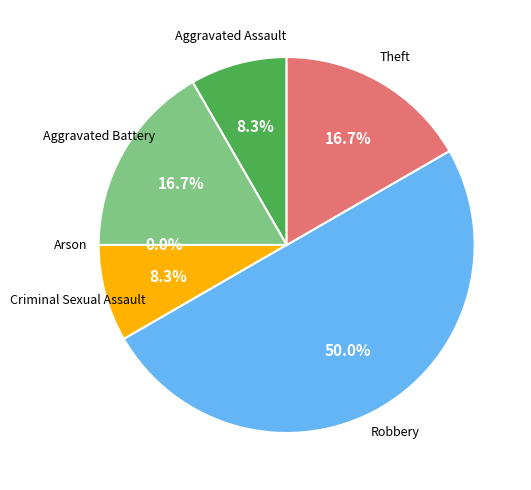

Rank the categories by value from lowest to highest.

Arson, Aggravated Assault, Criminal Sexual Assault, Aggravated Battery, Theft, Robbery